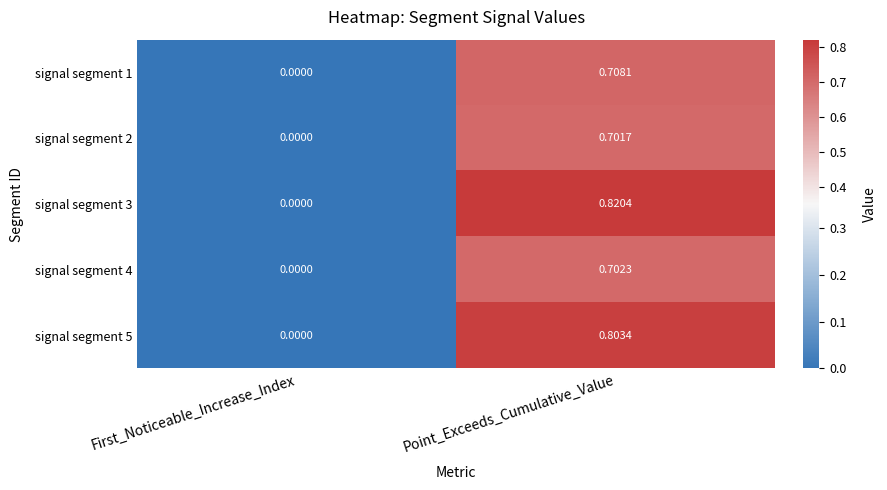

How many data points does each series have?

2